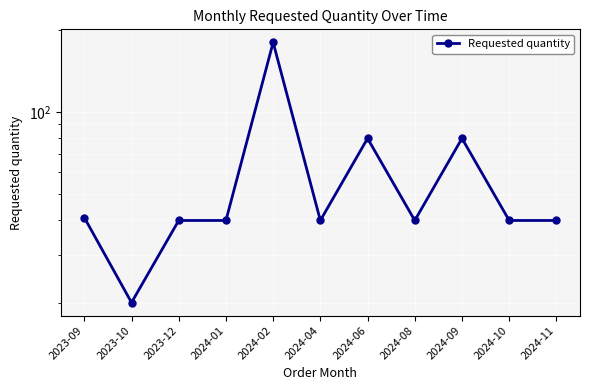

What is the difference between the second highest and minimum values?

60